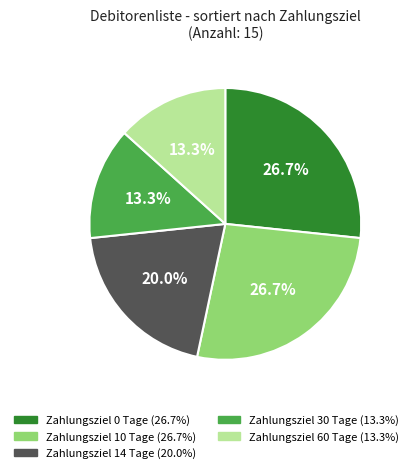

Does any single category account for the majority?

No